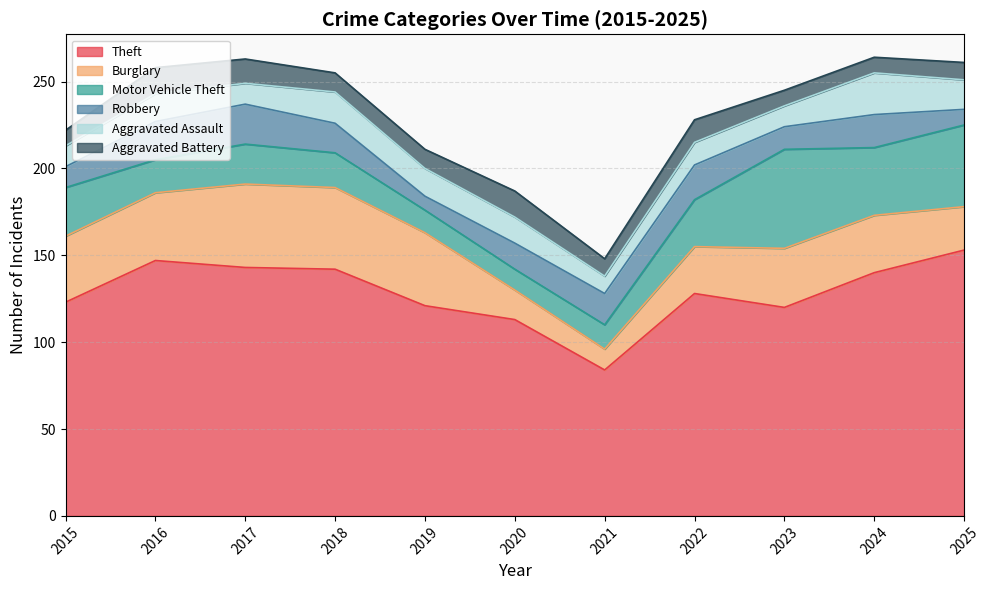

Reading right to left, extract all data points from this chart.

Theft: 153	140	120	128	84	113	121	142	143	147	123
Burglary: 25	33	34	27	12	17	42	47	48	39	38
Motor Vehicle Theft: 47	39	57	27	14	12	13	20	23	19	28
Robbery: 9	19	13	20	18	15	8	17	23	22	12
Aggravated Assault: 17	24	12	13	10	15	16	18	12	16	12
Aggravated Battery: 10	9	9	13	10	15	11	11	14	15	9